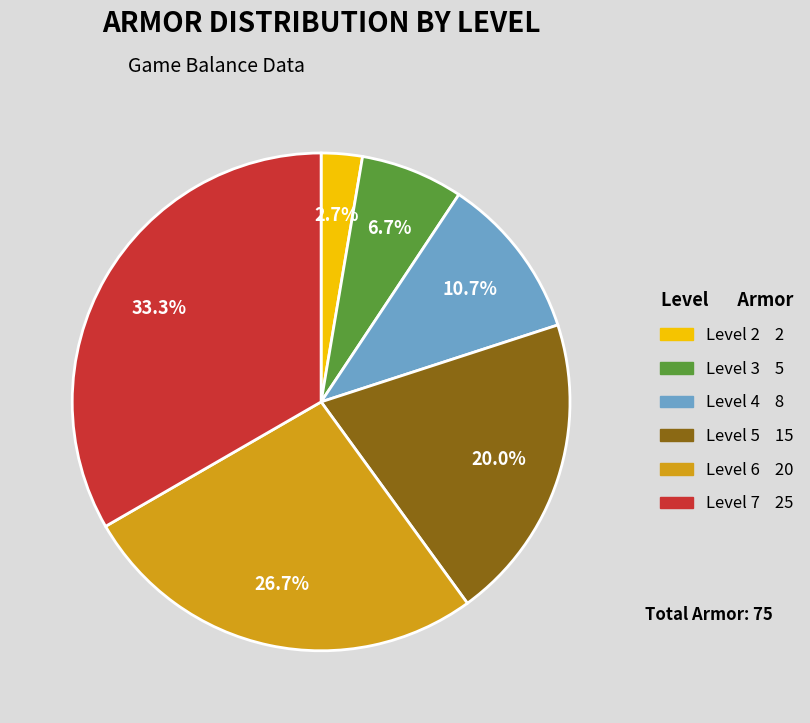

Is there a majority slice in this chart?

No